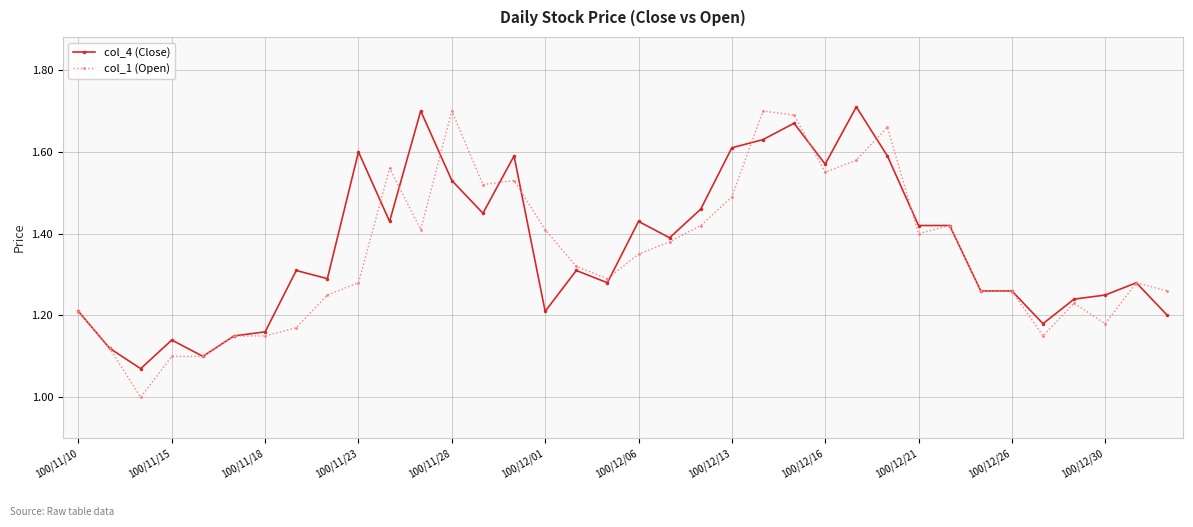

True or false: col_1 (Open) has more than 0 points higher than both neighbors.

True